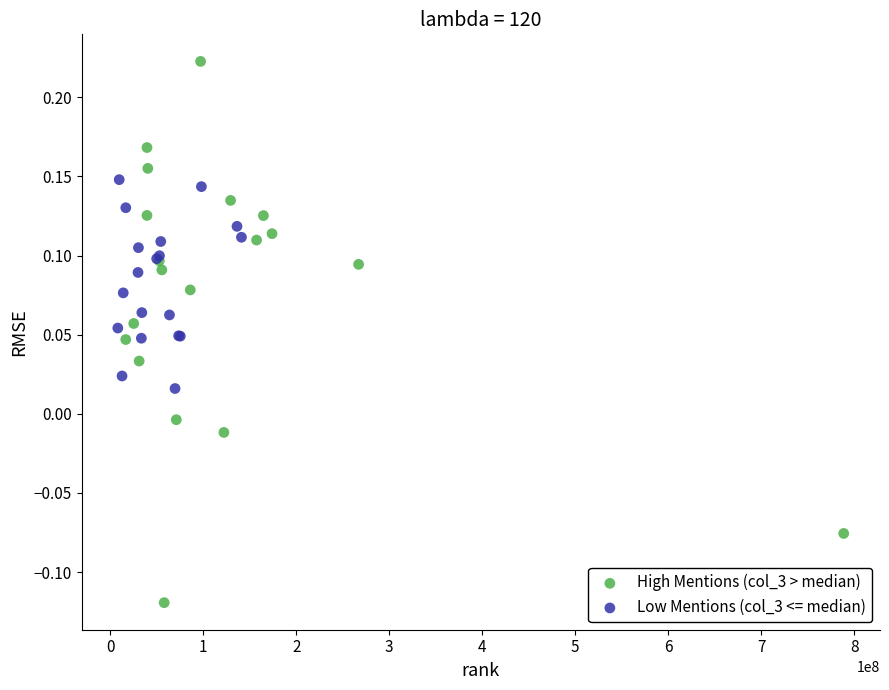

Which series reaches the minimum Y coordinate?

High Mentions (col_3 > median)